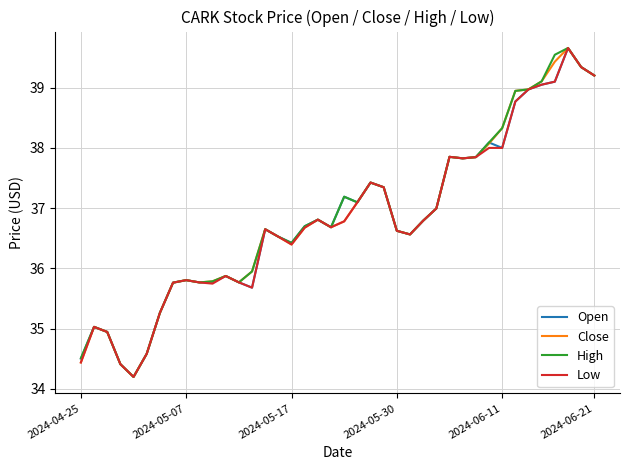

What is the greatest value displayed?

39.7